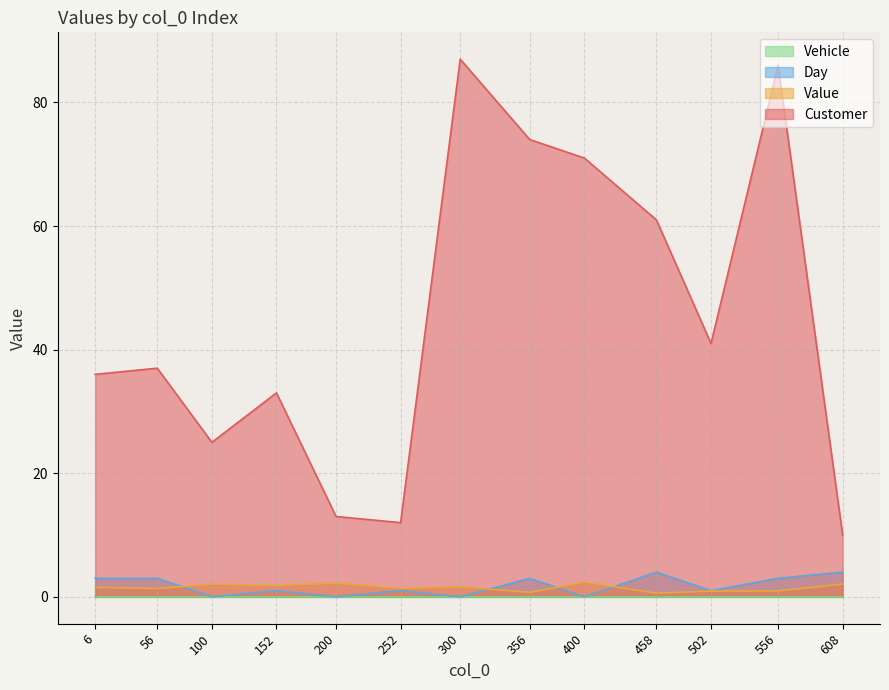

The Customer series shows 20.2 at 356. True or false?

False